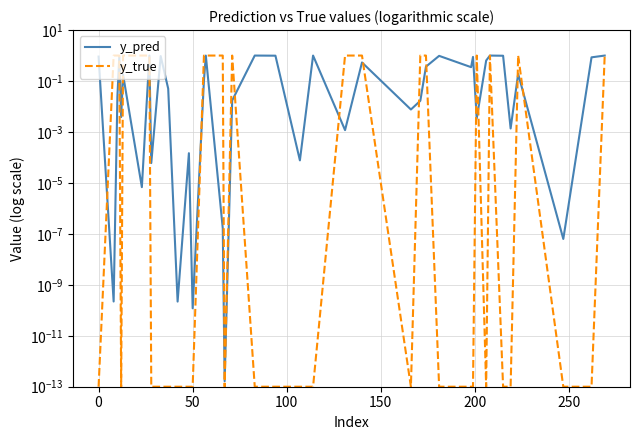

Count the number of data series in this chart.

2